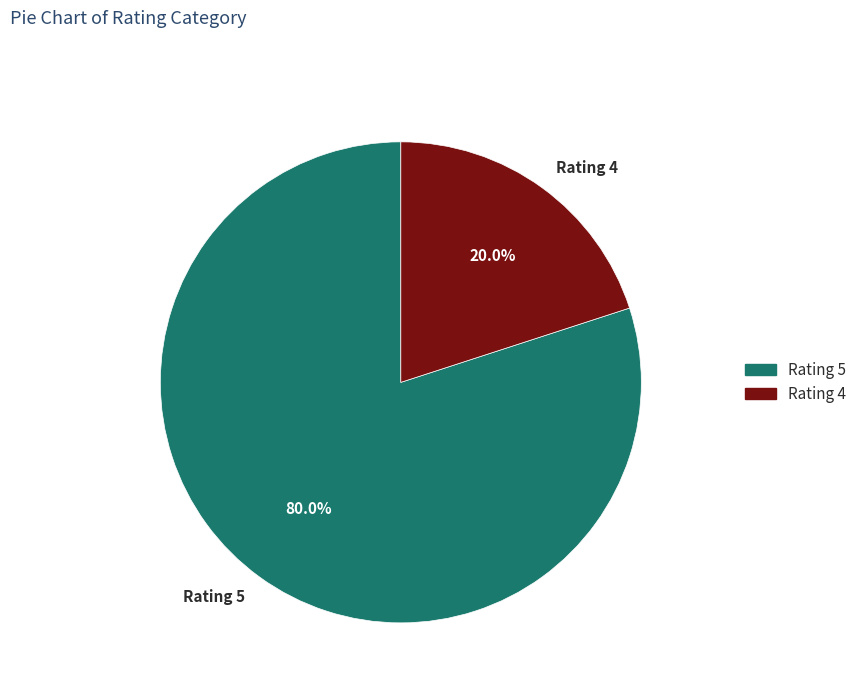

Combined, do Rating 4 and Rating 5 account for over 50%?

Yes